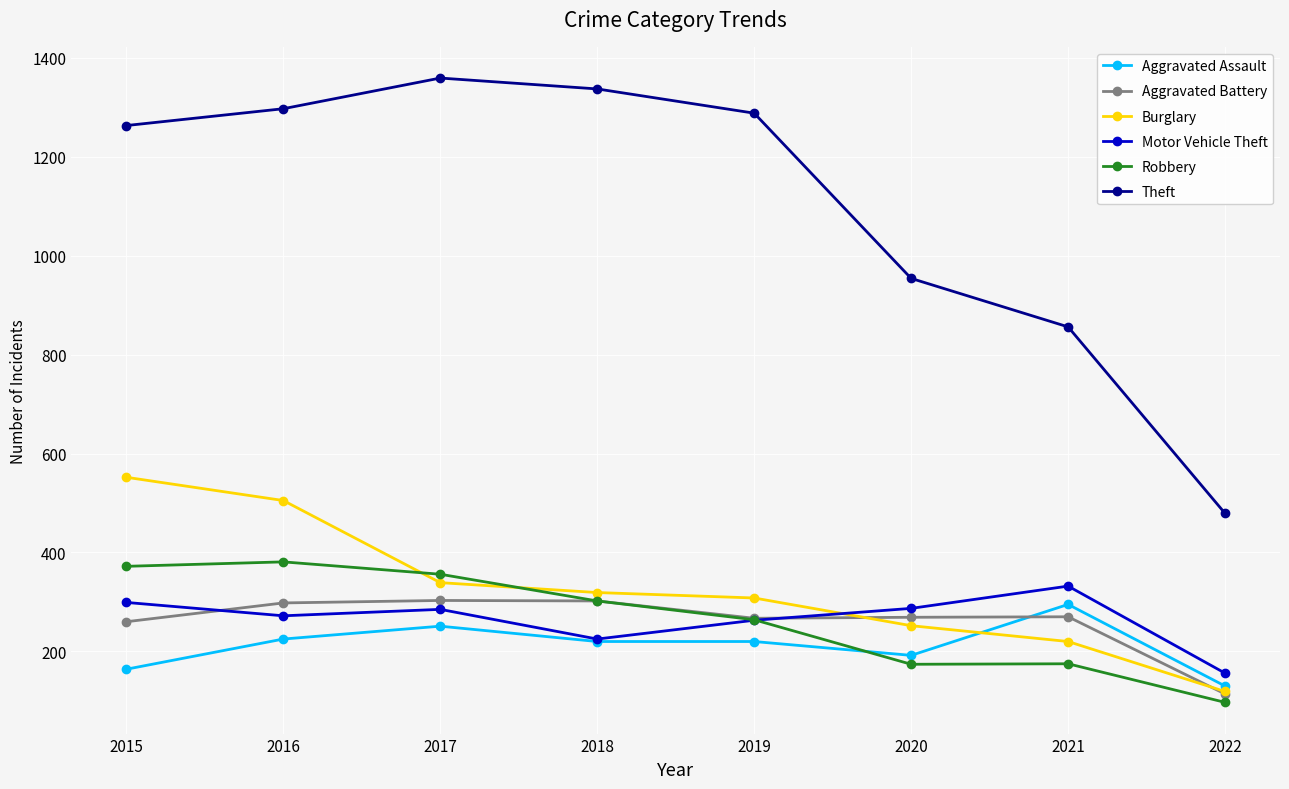

How many interior local peaks does the Theft series have?

1